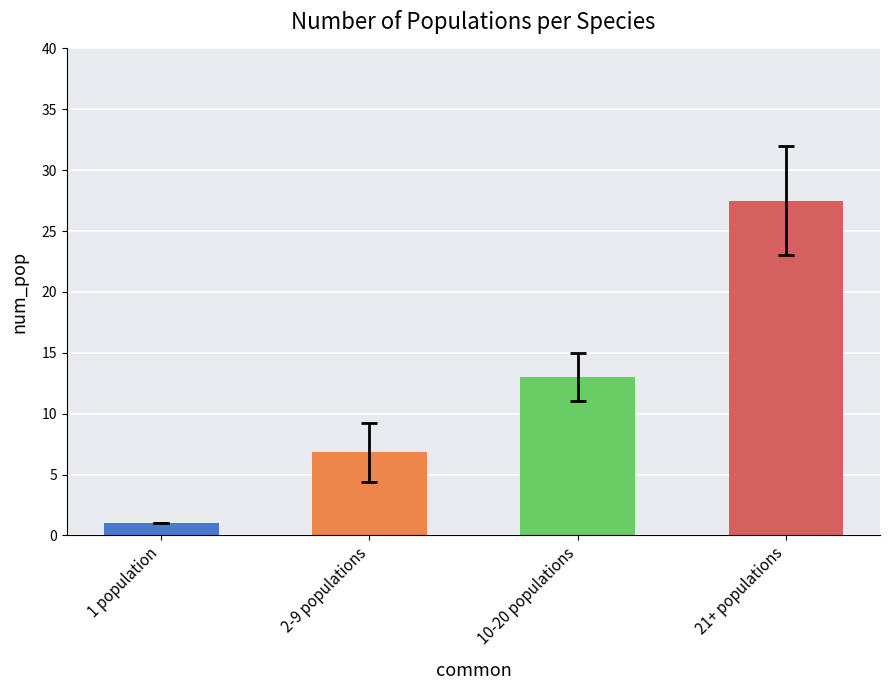

What is the value of the 1st bar from the left?

1.0